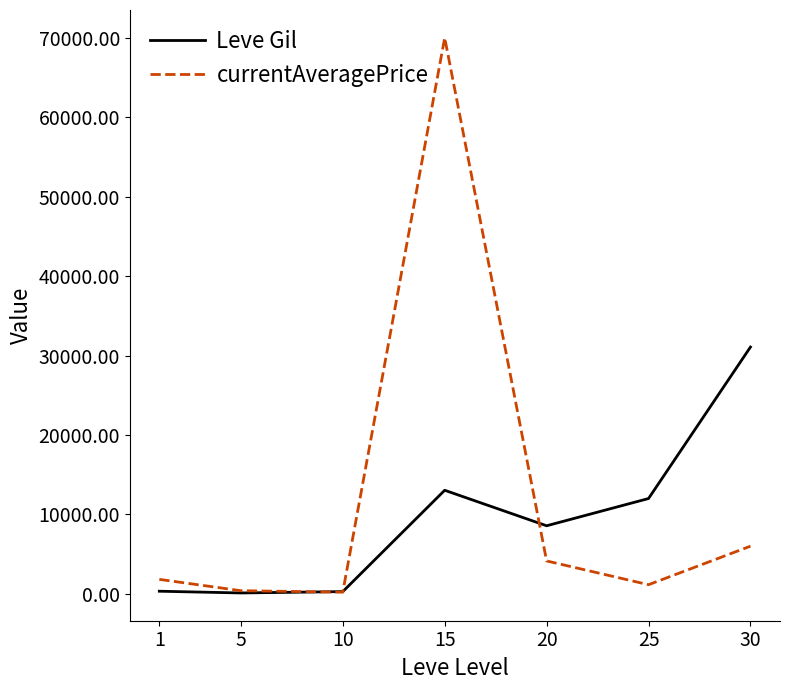

What are all the series names shown in the legend?

Leve Gil, currentAveragePrice